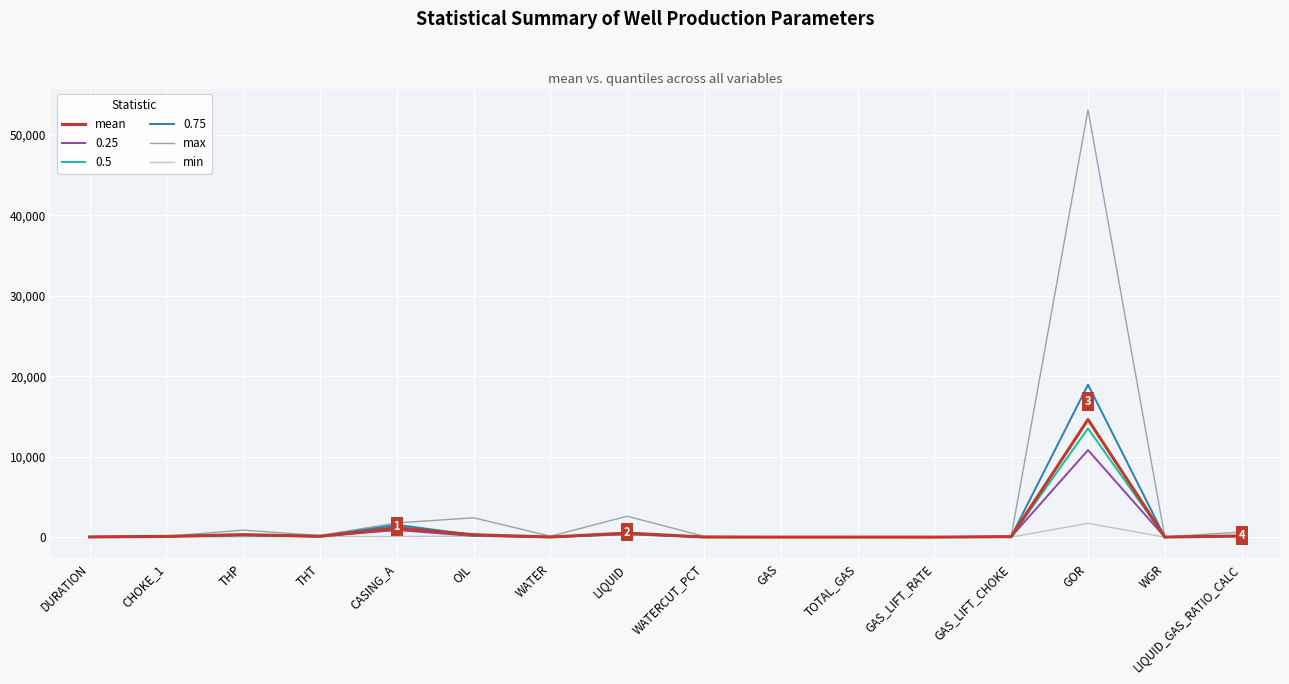

Which series has the widest spread of values?

max